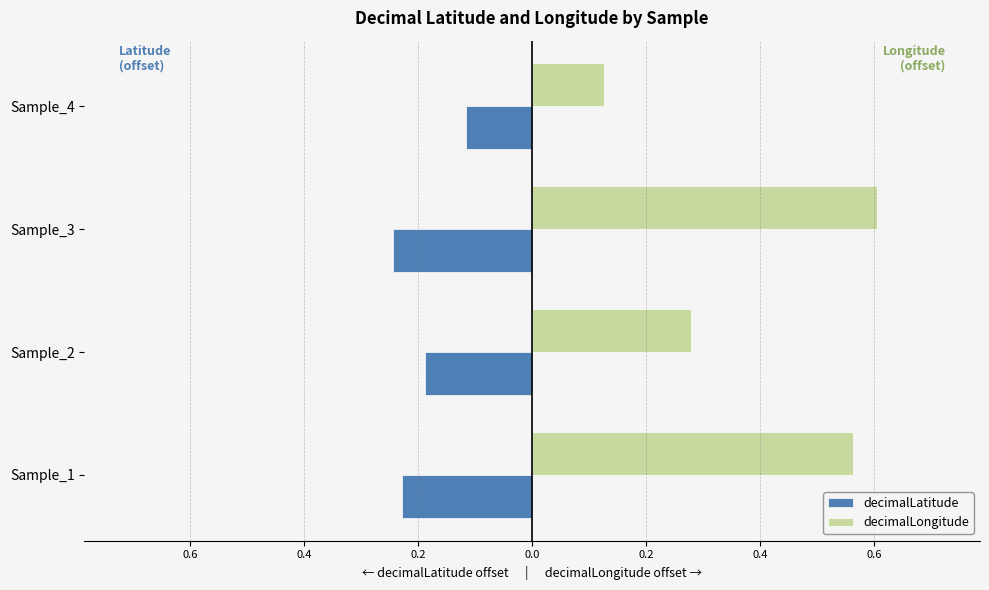

What are all the series names shown in the legend?

decimalLatitude, decimalLongitude